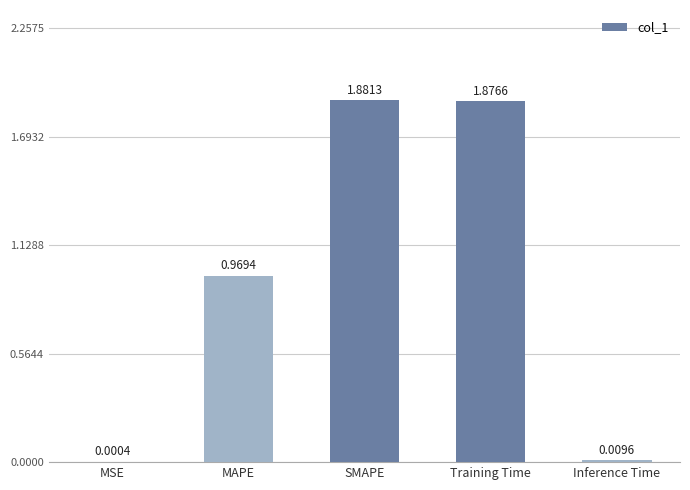

The value at MAPE is 1.5. True or false?

False